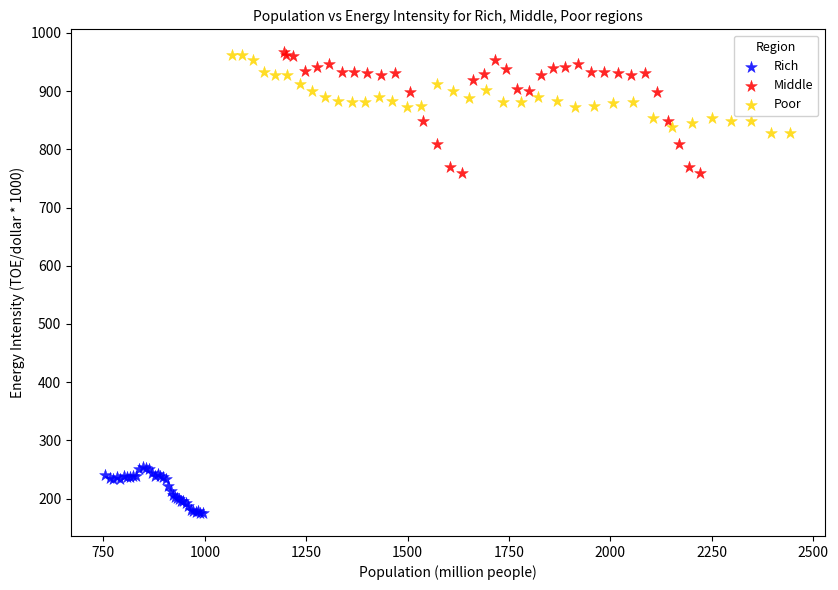

Which series has the widest spread of Y values?

Middle